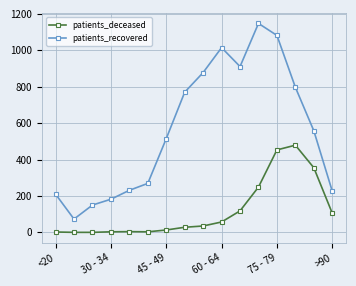

Which series has the widest spread of values?

patients_recovered